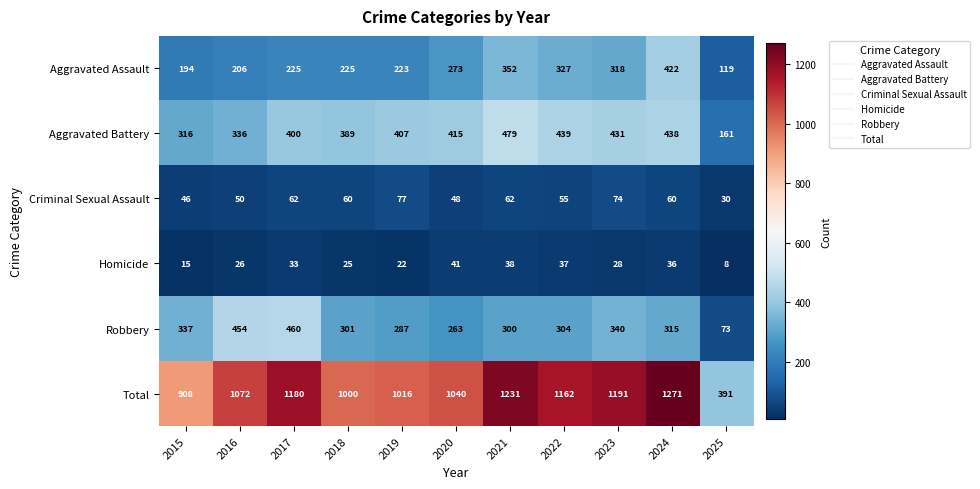

What is the minimum value shown in the chart?

8